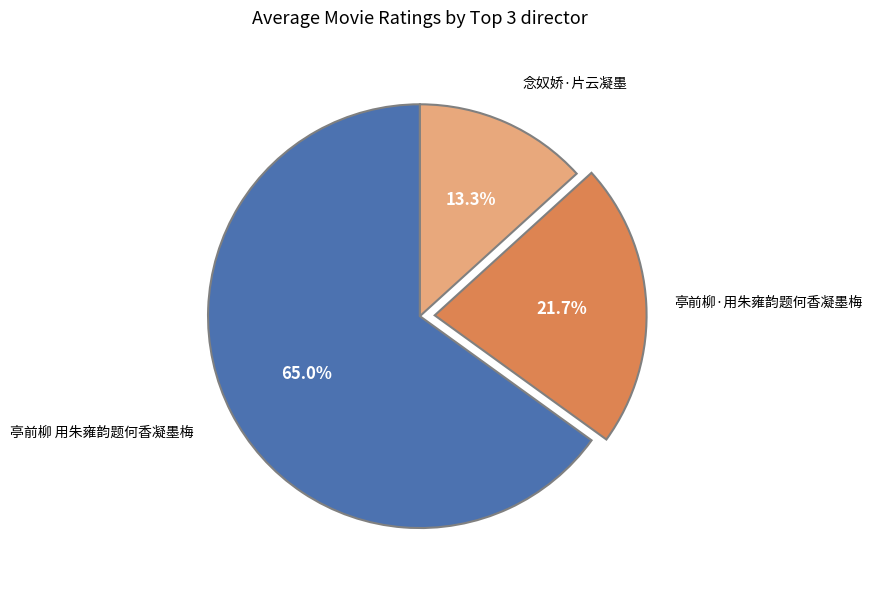

Is there a majority slice in this chart?

Yes